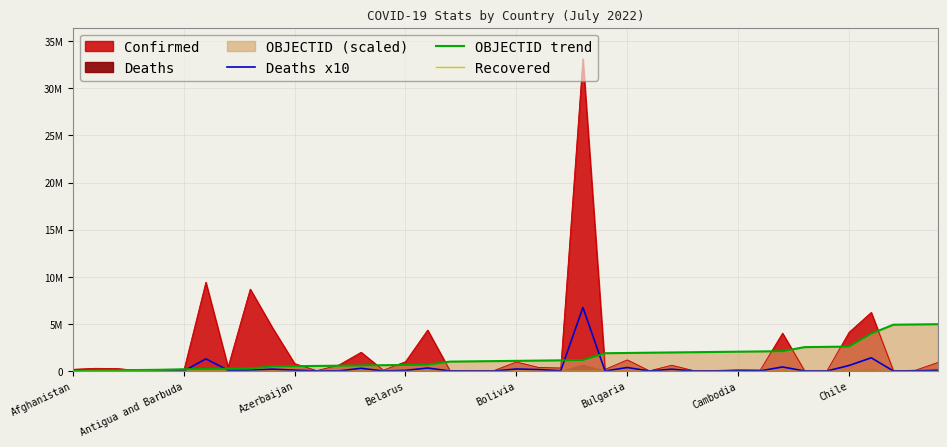

Which has a higher value, Bulgaria or Antigua and Barbuda?

Antigua and Barbuda